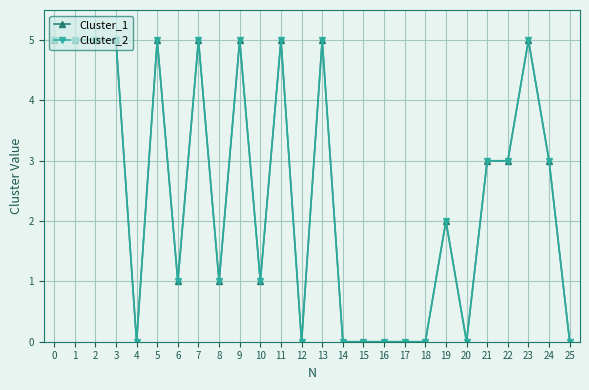

Rank the series by their maximum value, from lowest to highest.

Cluster_1, Cluster_2